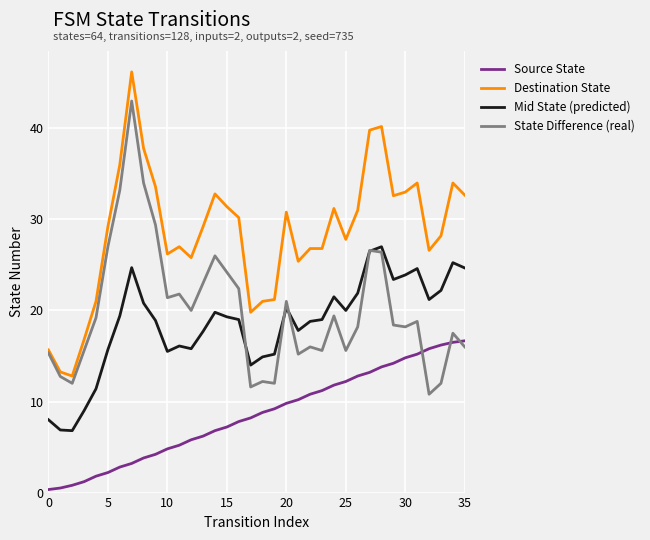

What is the maximum value for Source State?

16.7